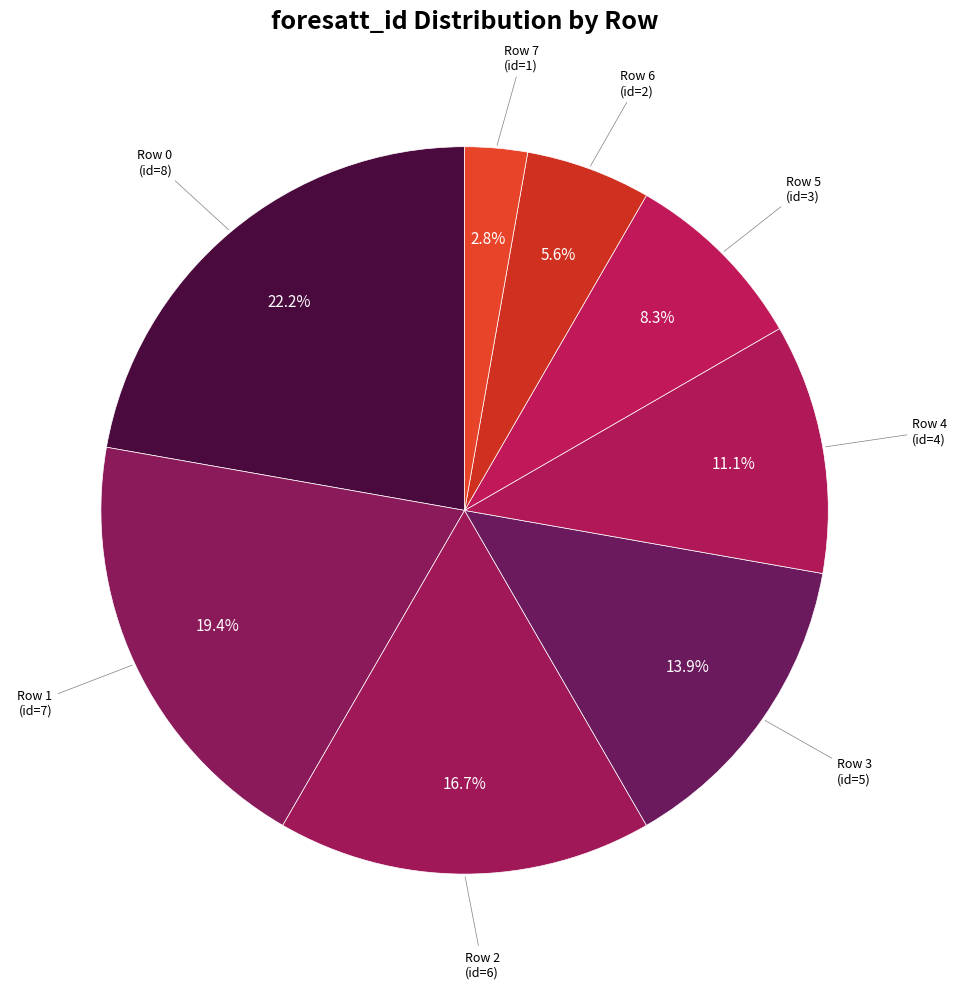

To the nearest percent, what is the difference between the largest and smallest slice percentages?

19%